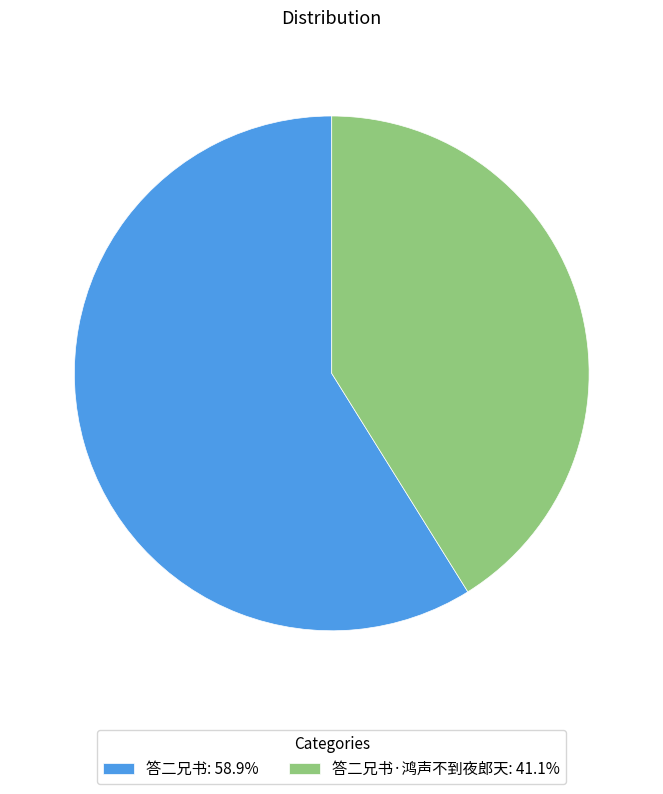

Approximately how many times larger is the value at 答二兄书: 58.9% compared to 答二兄书·鸿声不到夜郎天: 41.1%?

1.4